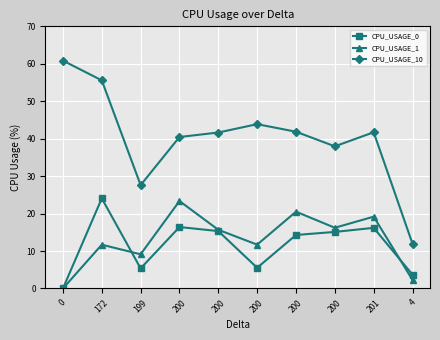

How many distinct data groups are displayed?

3